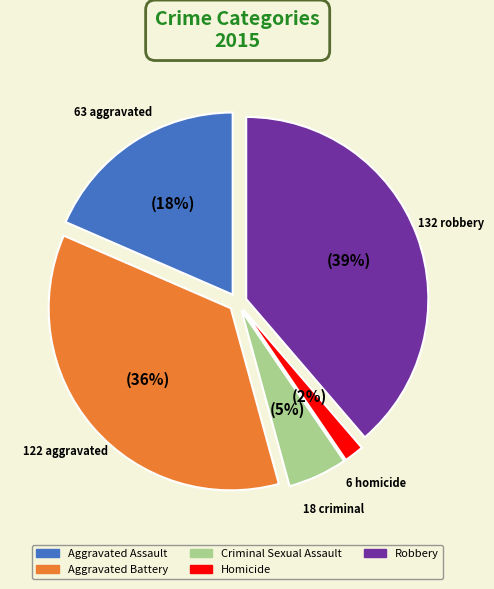

Which category has the biggest portion of the pie?

Robbery